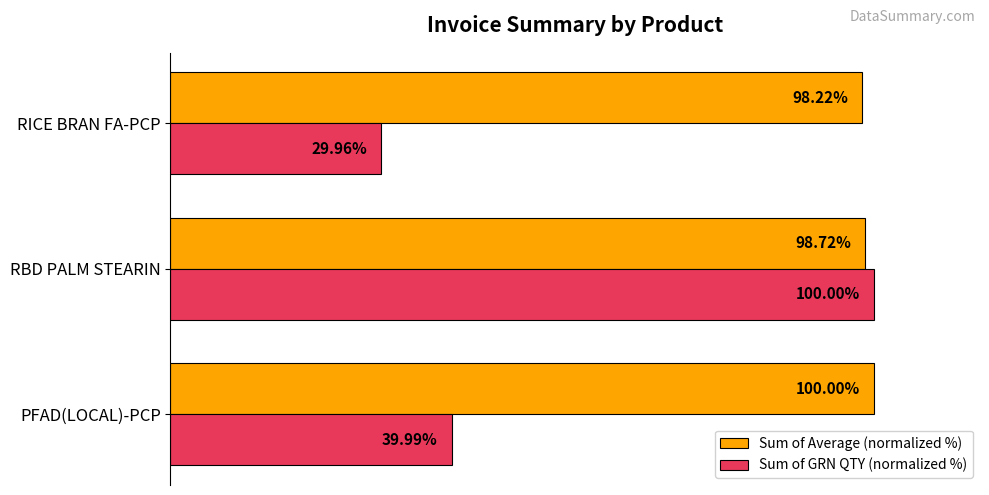

Which category has the lowest value in the Sum of GRN QTY (normalized %) series?

RICE BRAN FA-PCP